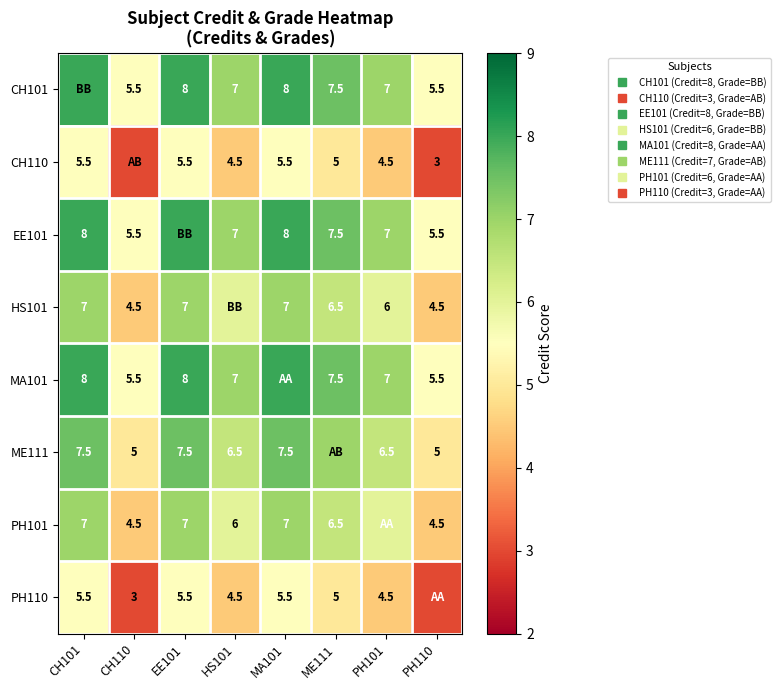

What is the greatest value displayed?

8.0